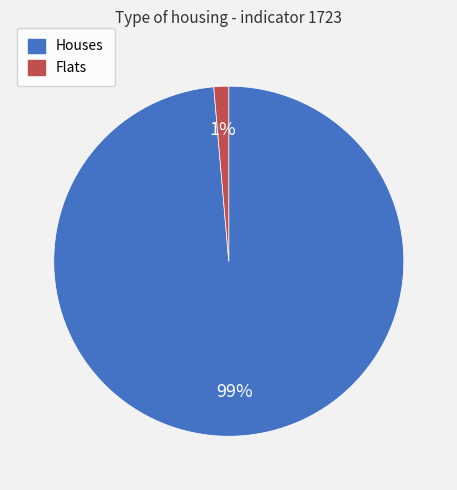

True or false: Houses accounts for 92% of the total.

False